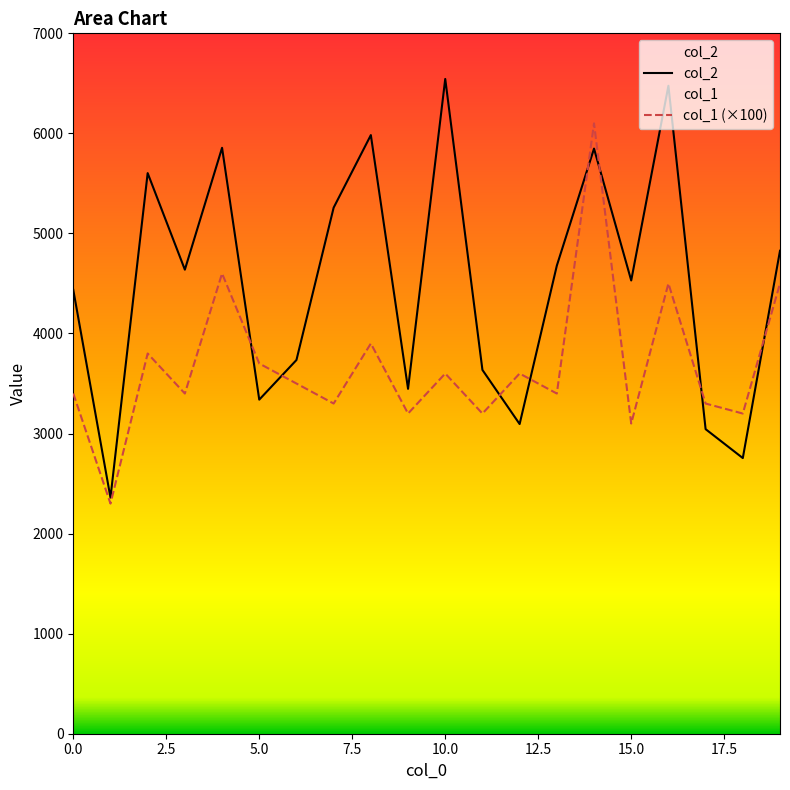

How many lines are shown in the chart?

2